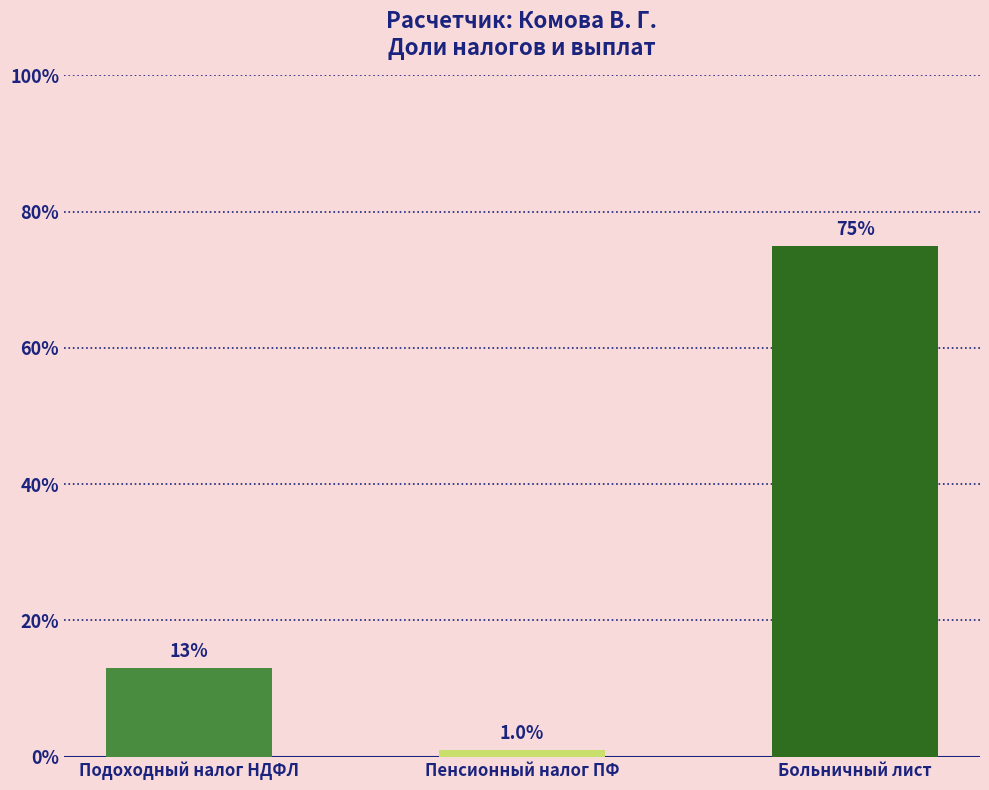

What is the sum of the values at Больничный лист and Подоходный налог НДФЛ?

0.9